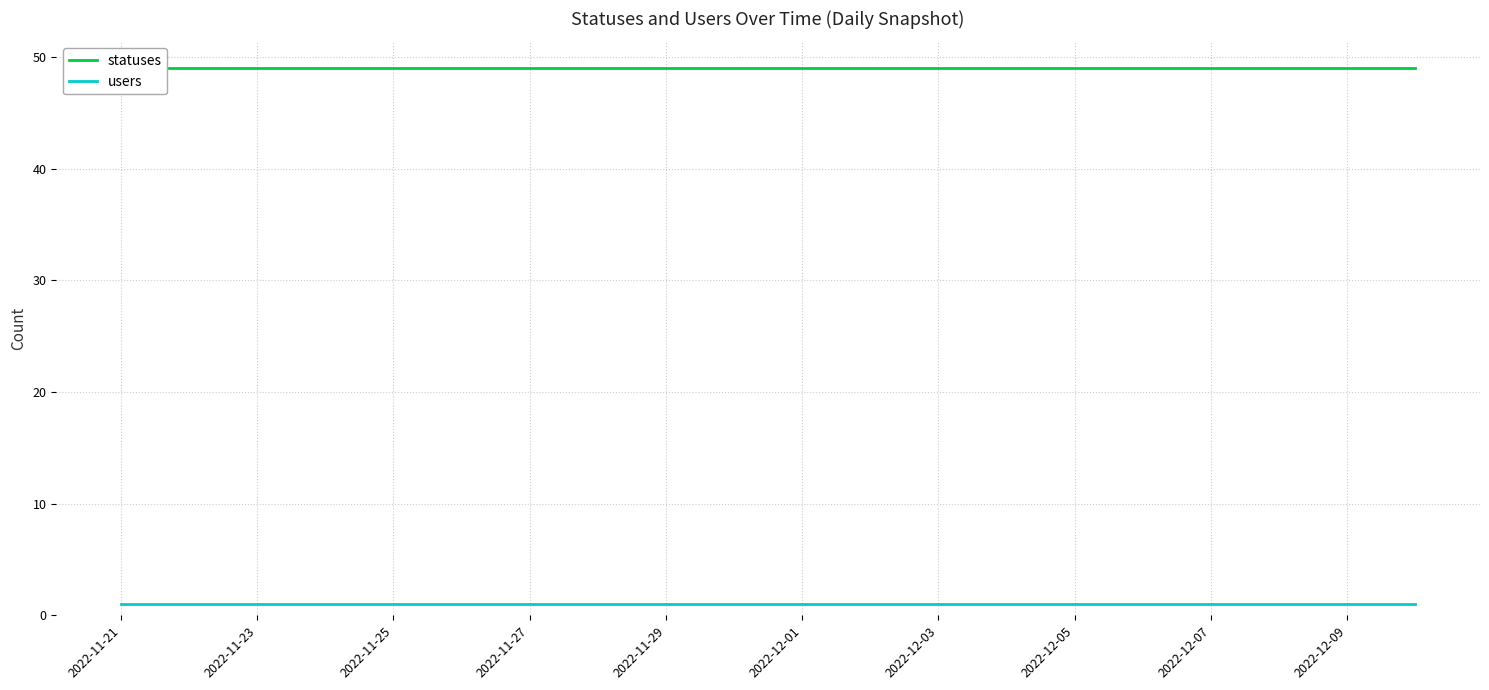

At how many categories does at least one series exceed 34?

20